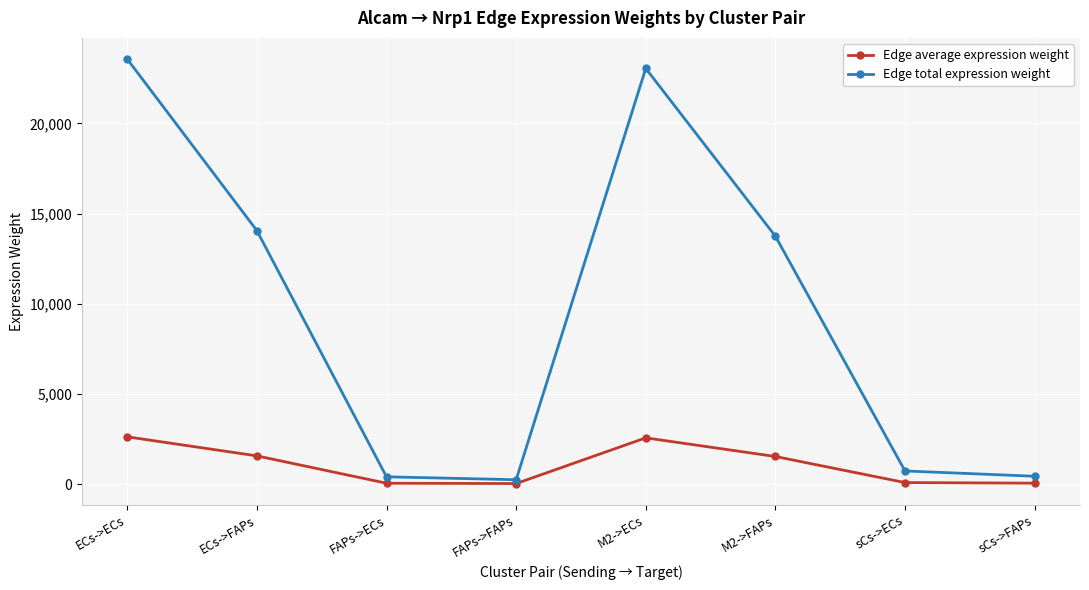

How many interior local peaks does the Edge average expression weight series have?

1